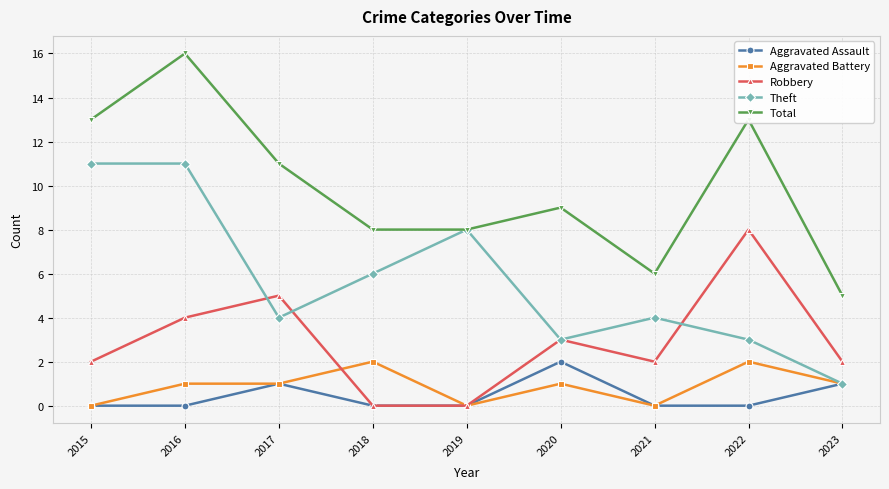

True or false: Aggravated Assault and Total intersect in this chart.

False